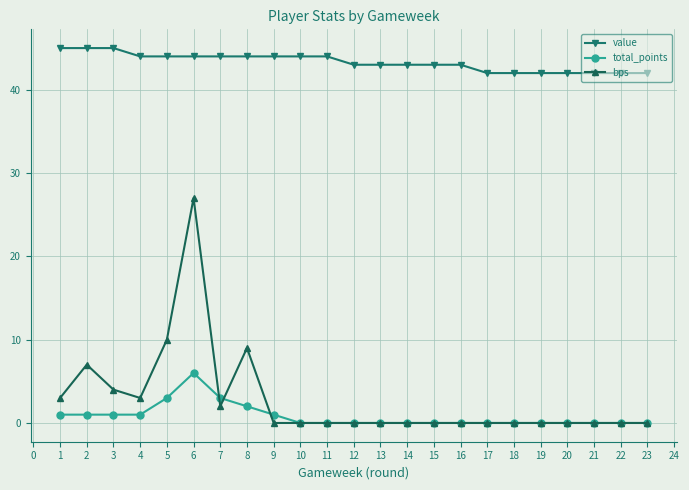

At which category is the sum across all series the highest?

6